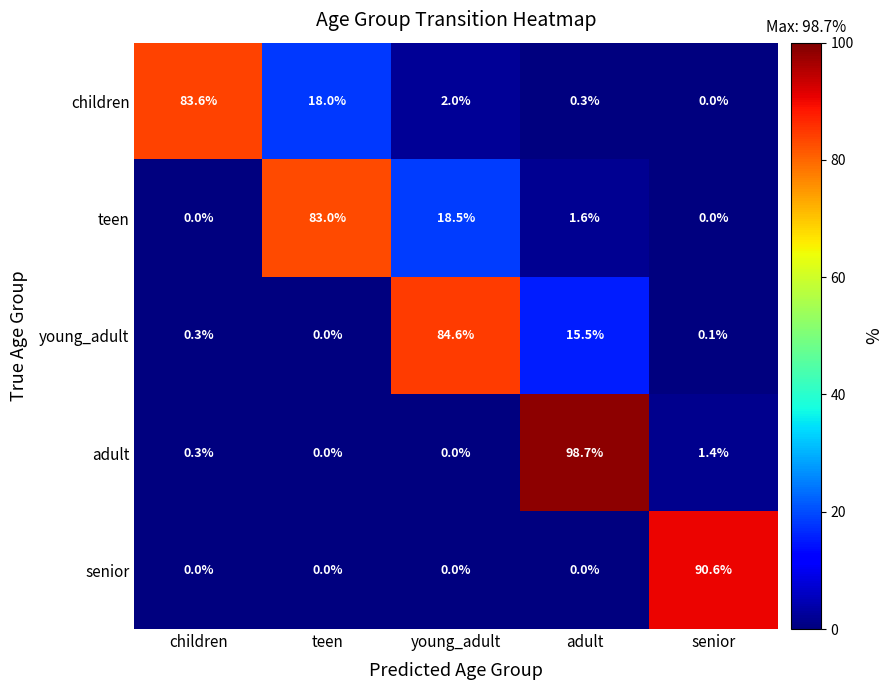

How many series are shown in this chart?

5